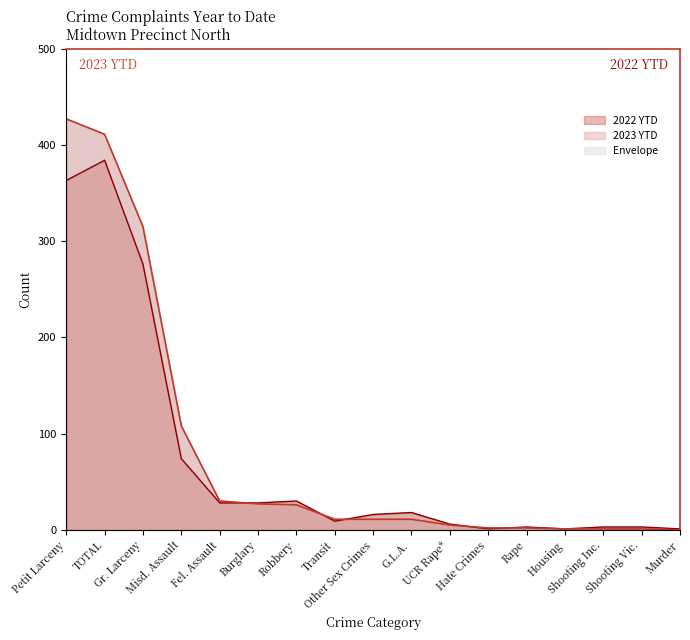

What is the maximum value shown in the chart?

427